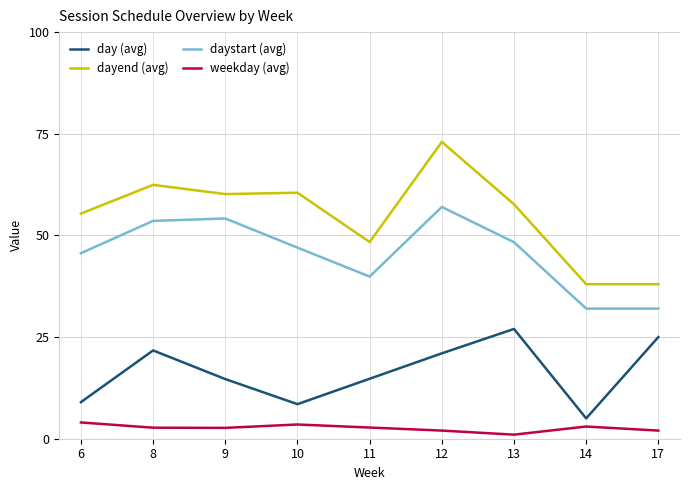

What is the maximum value for day (avg)?

27.0